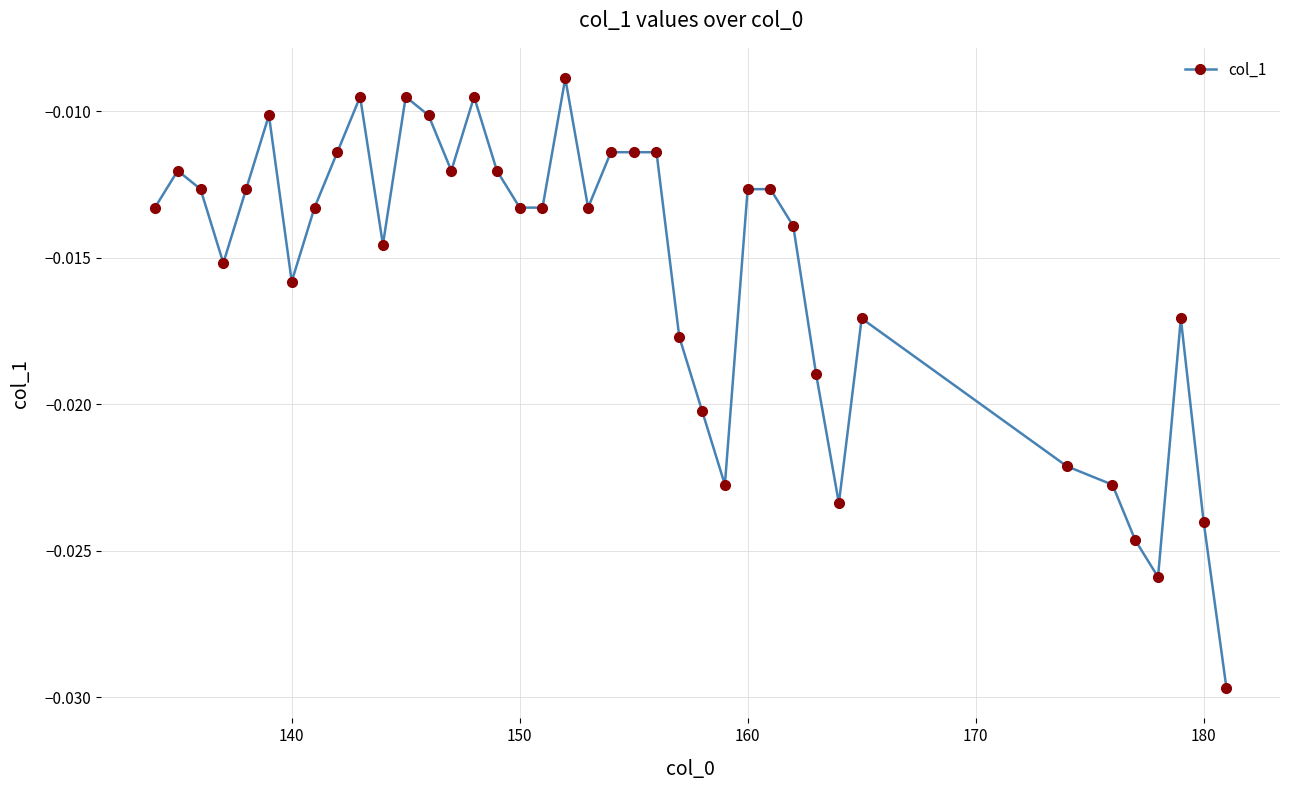

How many categories are shown in the chart?

39